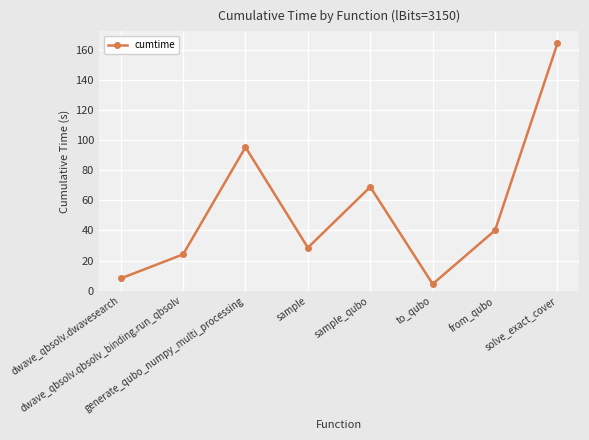

Rank the categories by value from highest to lowest.

solve_exact_cover, generate_qubo_numpy_multi_processing, sample_qubo, from_qubo, sample, dwave_qbsolv.qbsolv_binding.run_qbsolv, dwave_qbsolv.dwavesearch, to_qubo